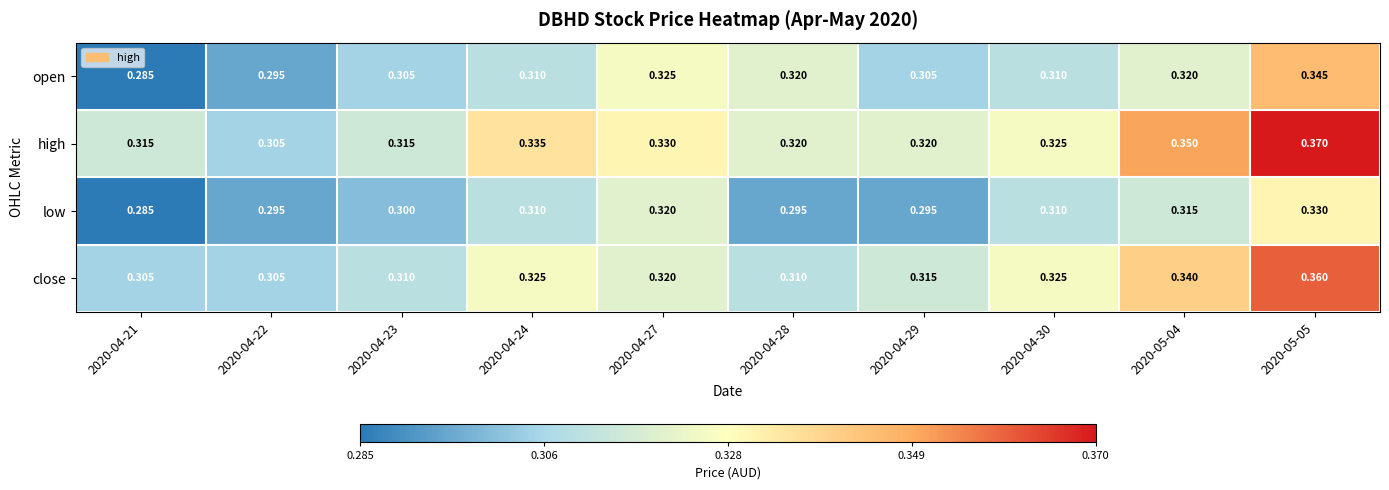

Which series has the largest total across all categories?

high